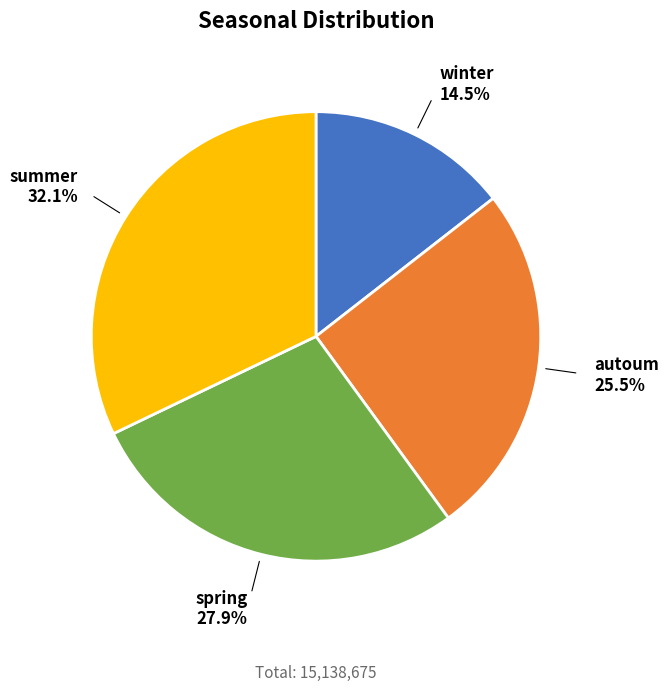

What is the smallest slice in the pie chart?

winter